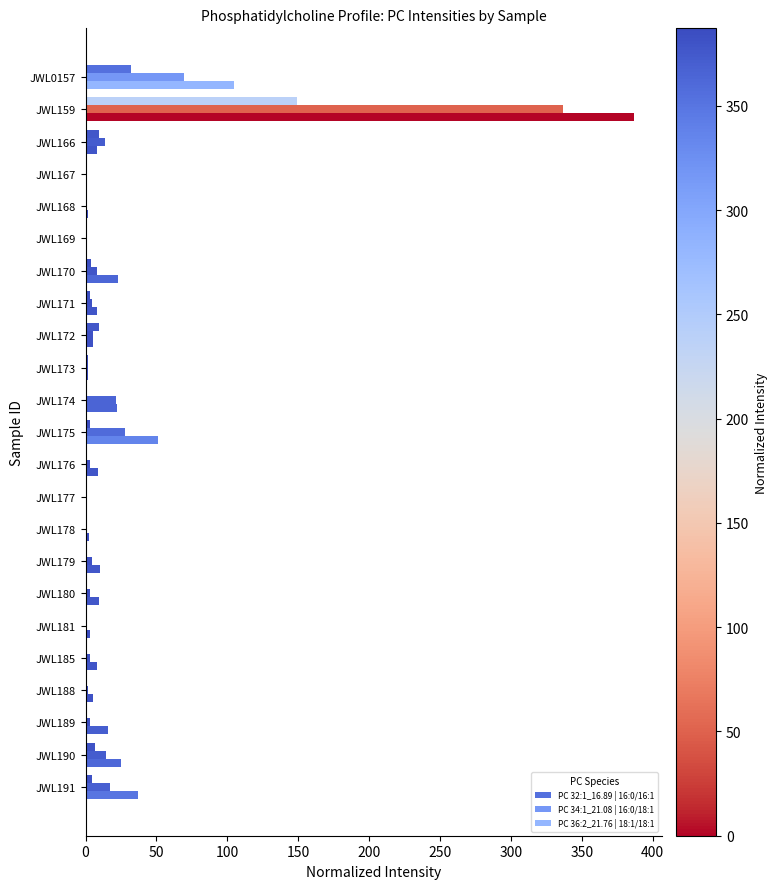

How many series are shown in this chart?

3